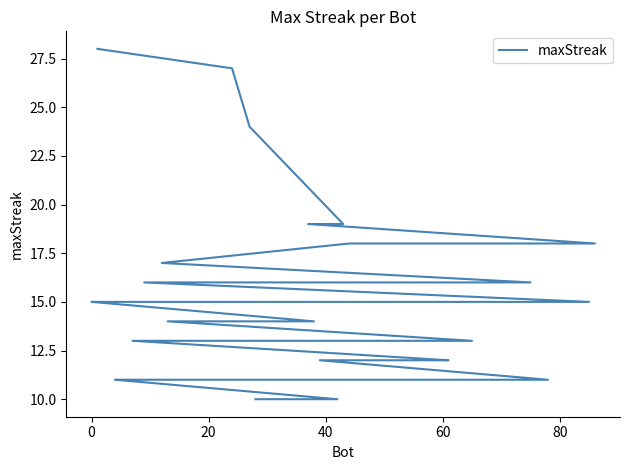

What is the smallest value displayed?

10